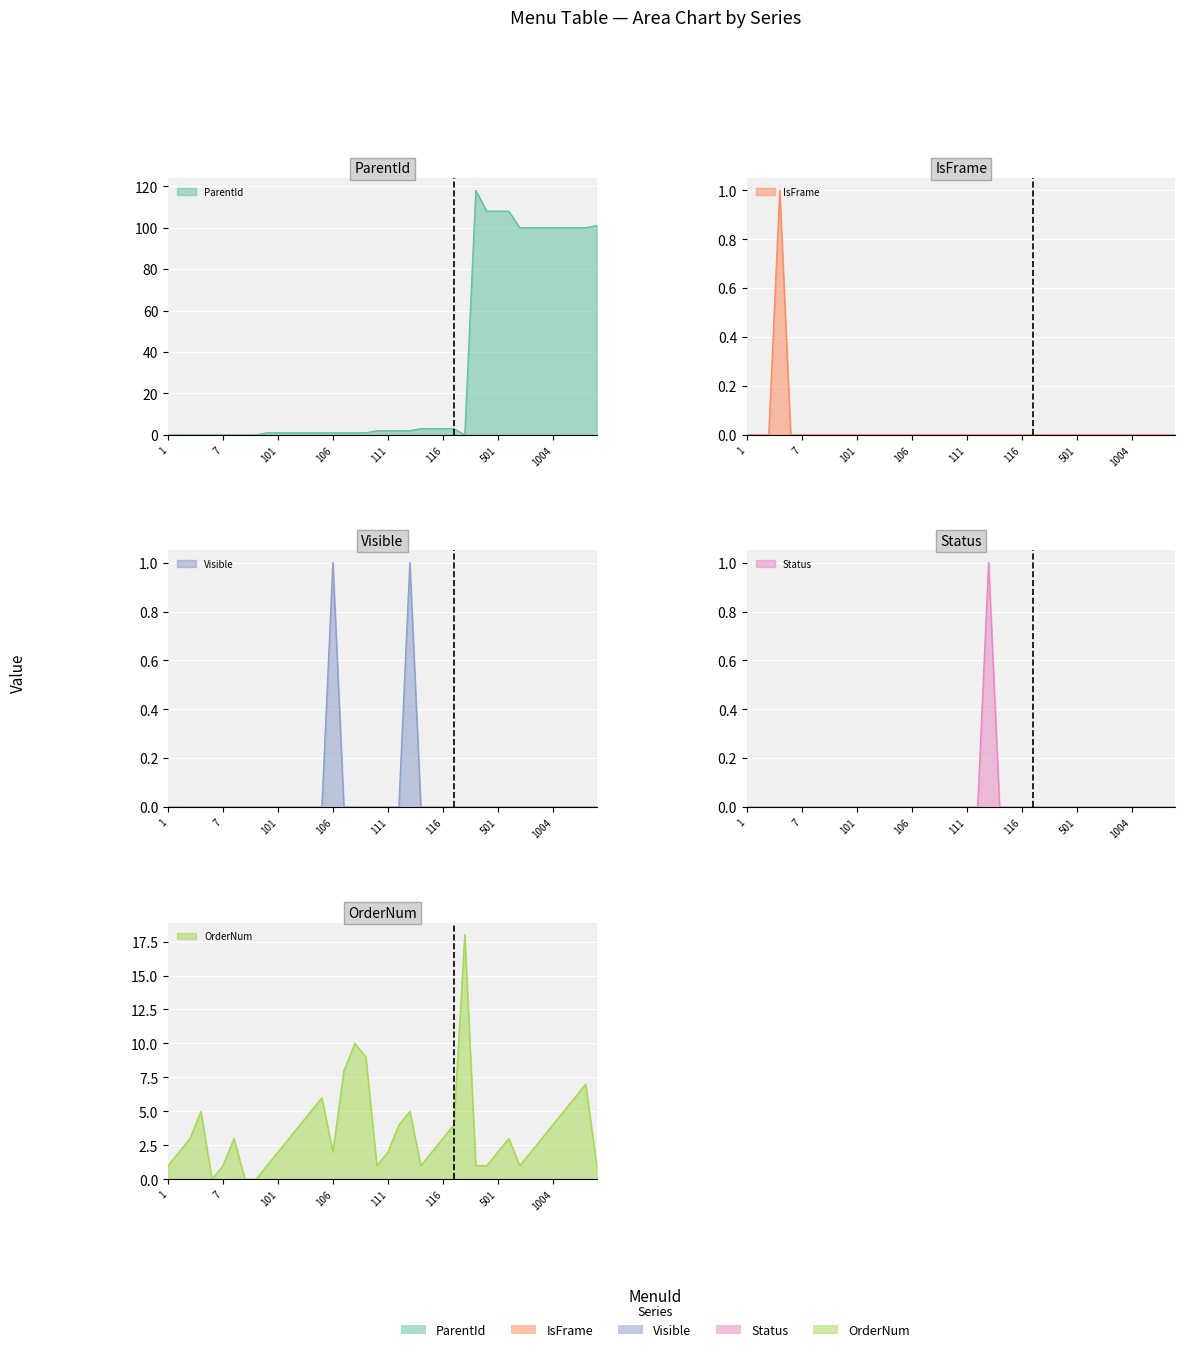

Count the Status values in the range 0 to 1.

40